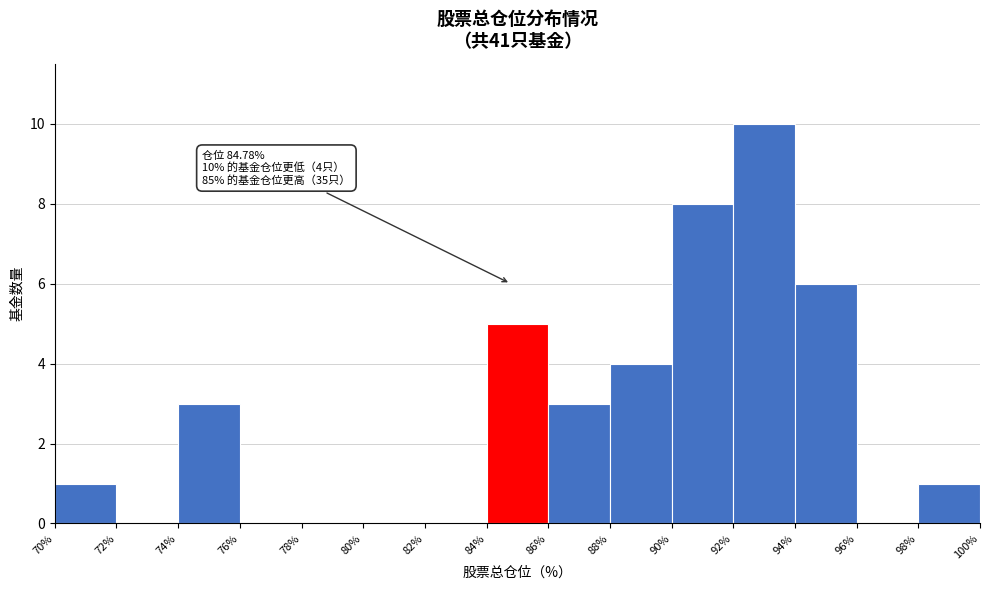

Which range on the x-axis has the tallest bar?

92% to 94%